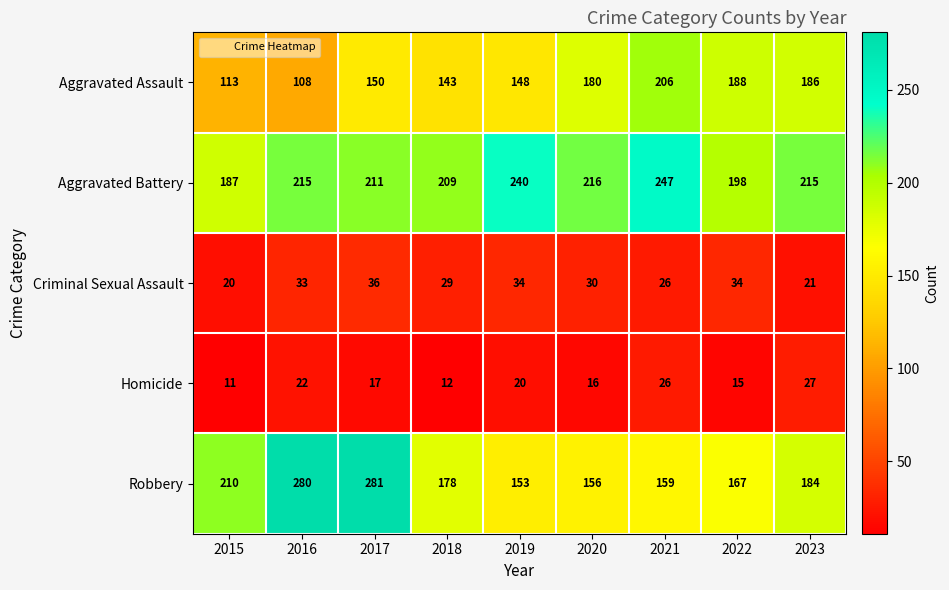

What is the average value of the Homicide series?

18